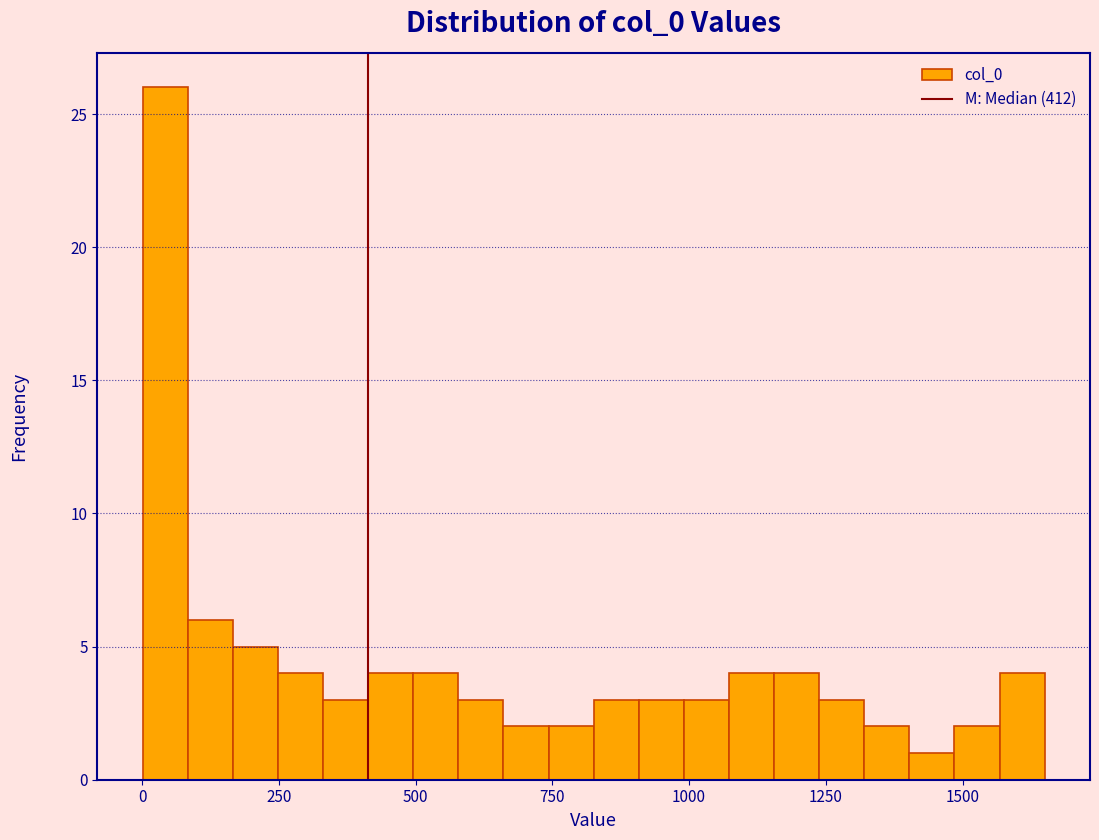

Around what value on the x-axis is the tallest bar? Give the approximate position of its centre, as read against the axis.

50